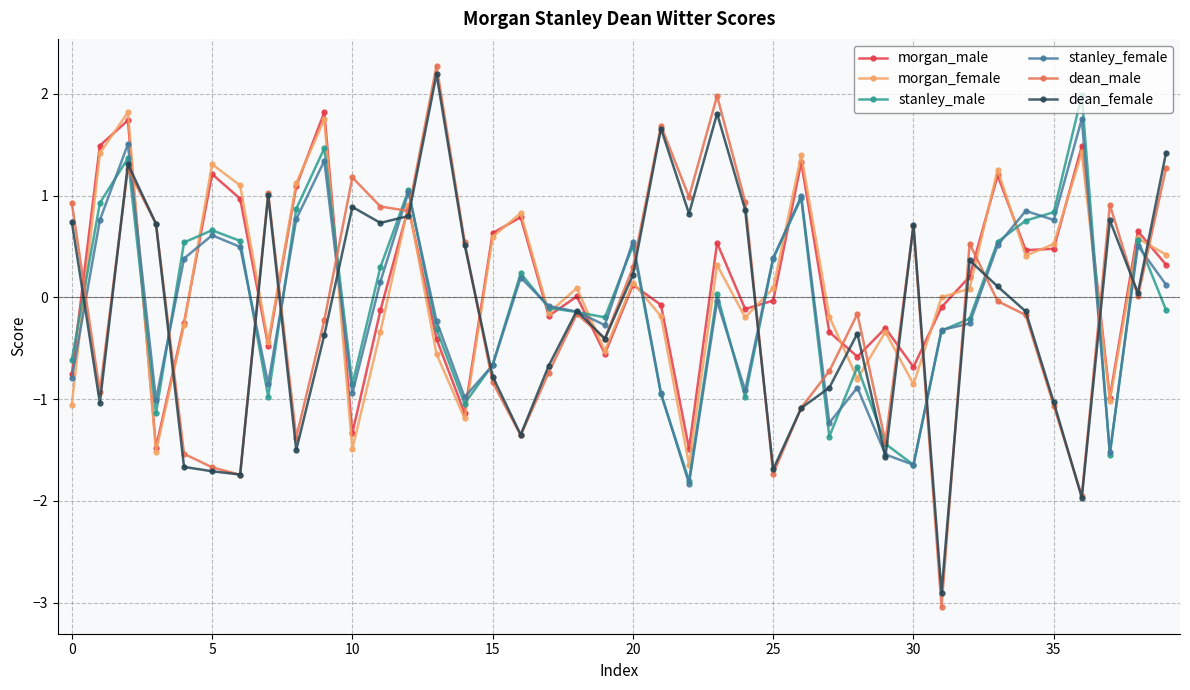

Which series ends up on top after the final intersection of morgan_female and stanley_female?

morgan_female